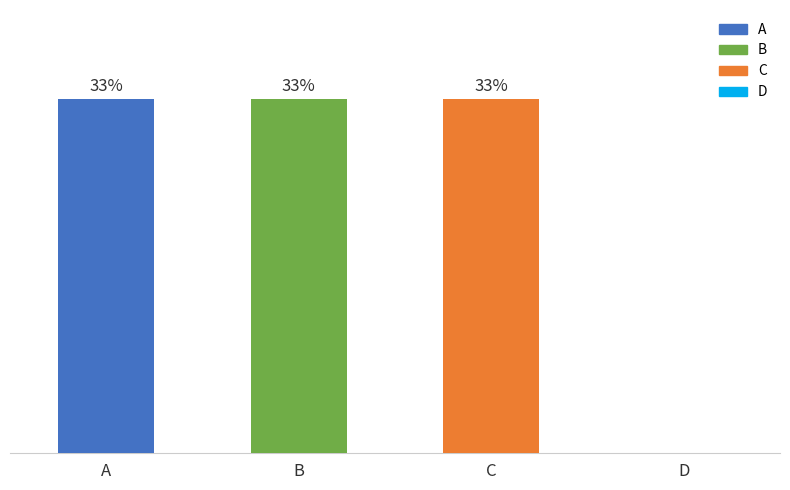

True or false: D has a value of 0 at A.

True